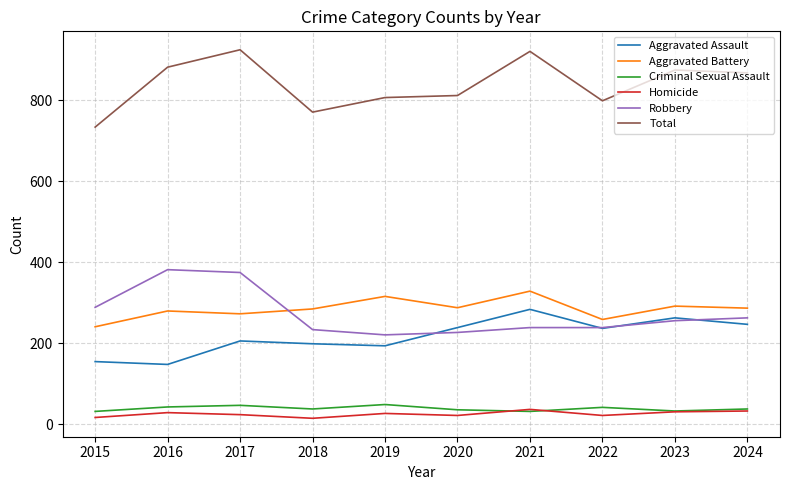

Which series has the widest spread of values?

Total